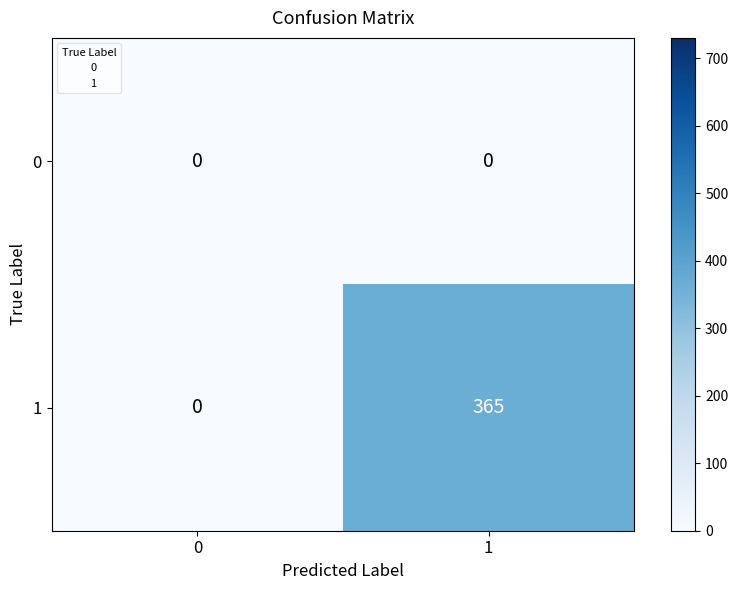

Rank the series by their average value, from lowest to highest.

0, 1